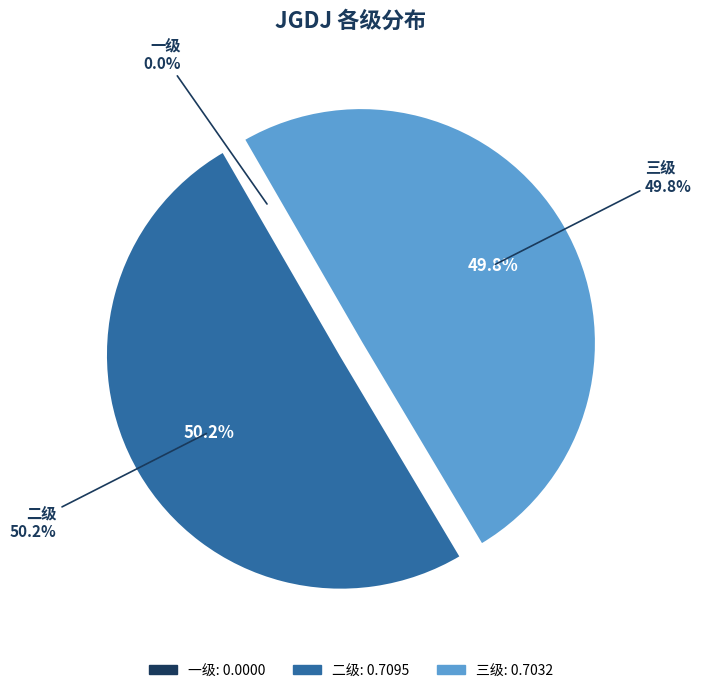

Is it true that 一级 is 0% of the pie?

True